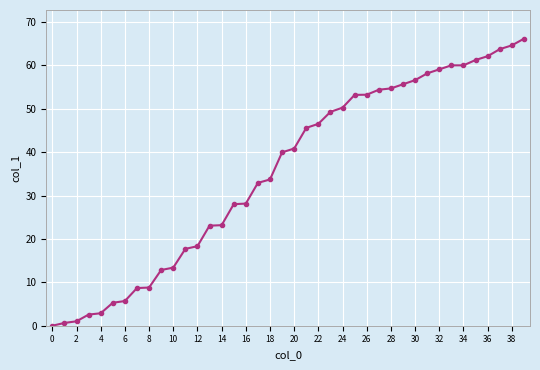

What is the value of the 20th point from the left?

40.0